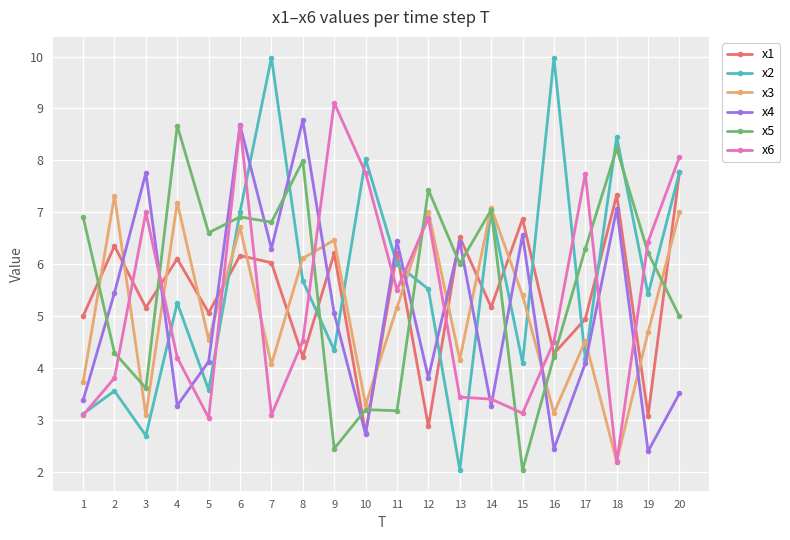

What is the sum of all x4 values?

101.7